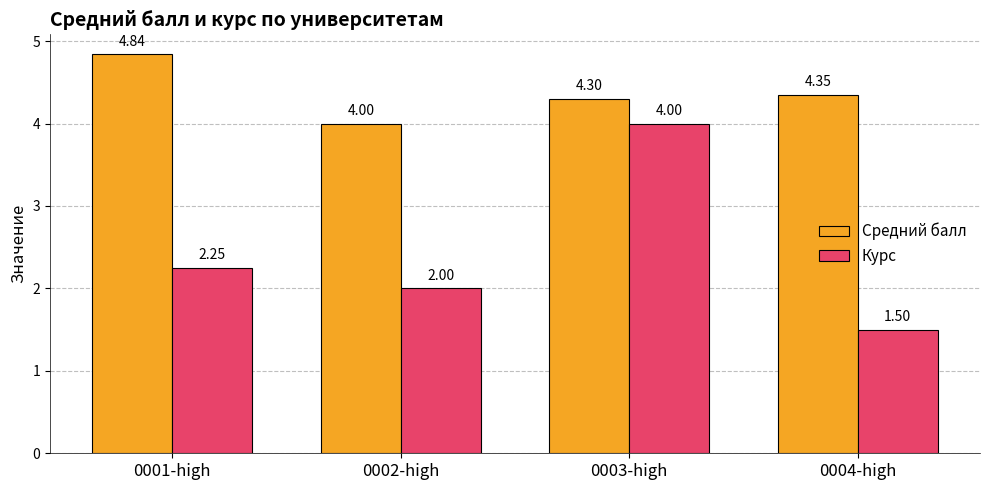

Rank the series at 0001-high from lowest to highest value.

Курс, Средний балл